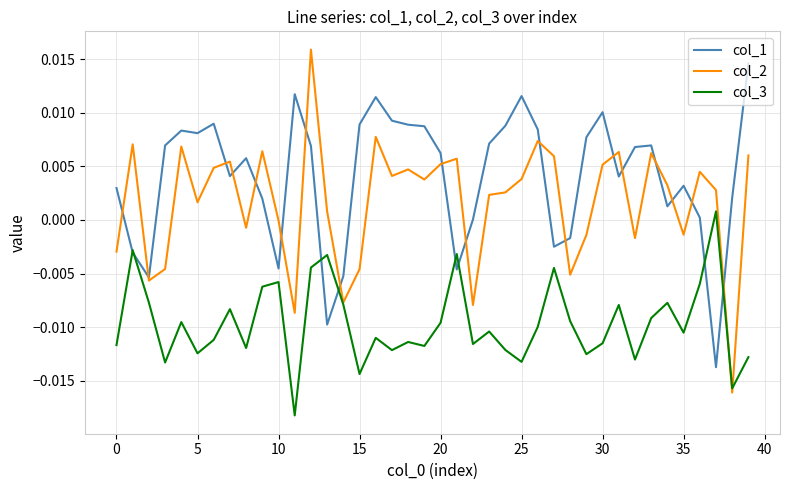

True or false: col_2 has more than 1 interior local peaks.

True